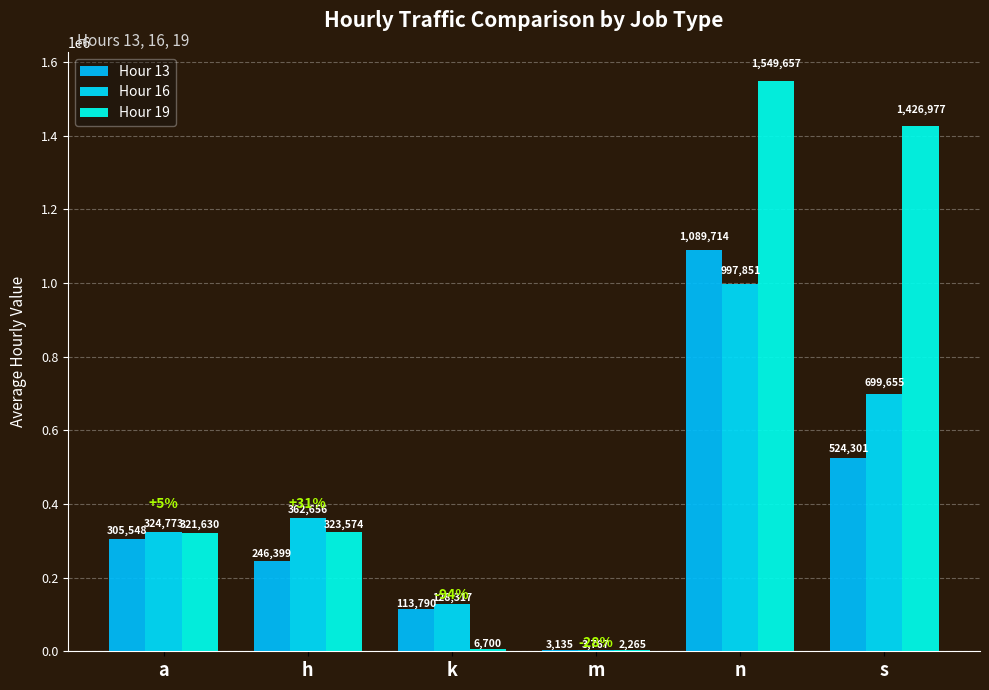

Is it true that Hour 16 equals 699655 at s?

True